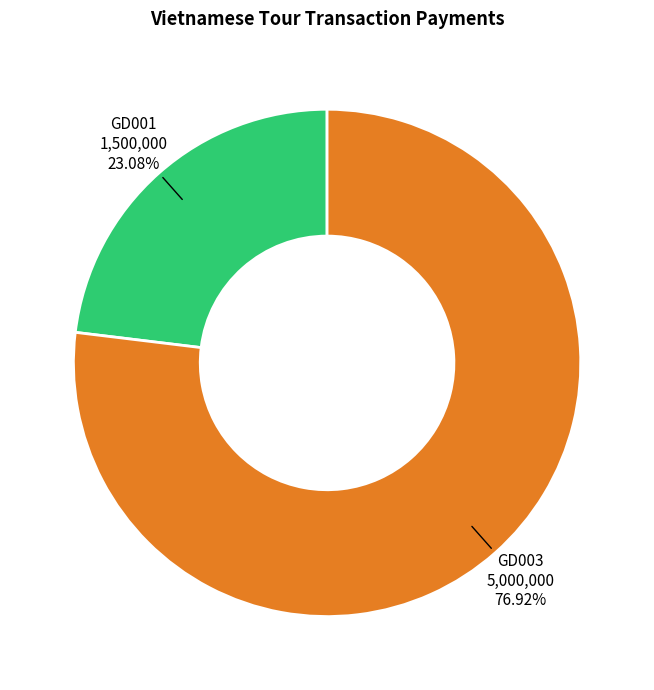

Is there a majority slice in this chart?

Yes